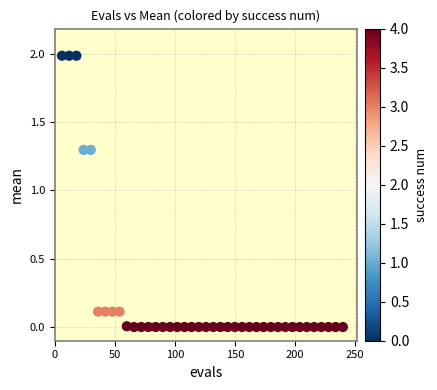

What is the range of Y values (max minus min)?

2.0